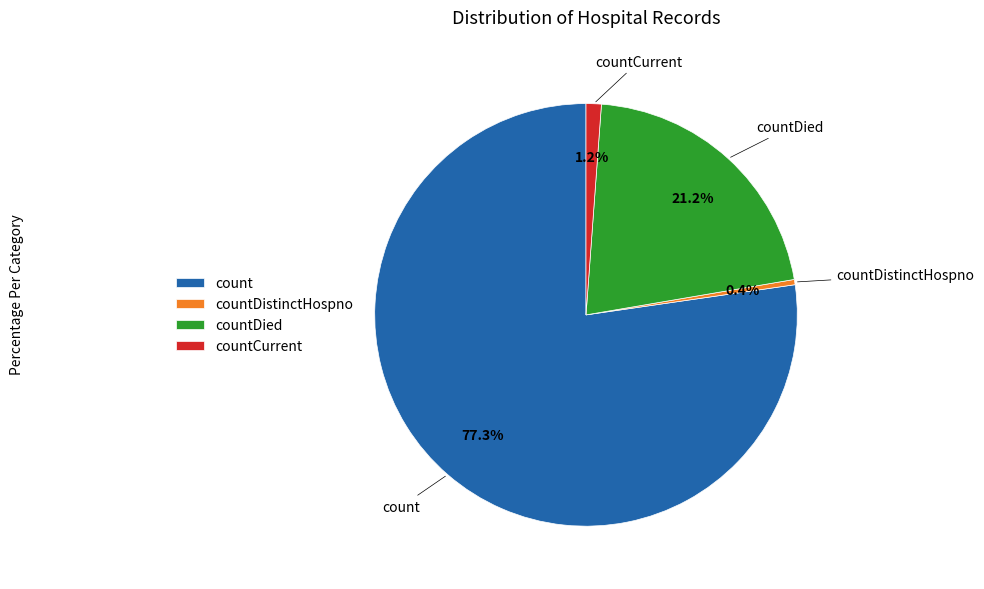

Approximately how many times larger is the value at countDistinctHospno compared to countCurrent?

0.3